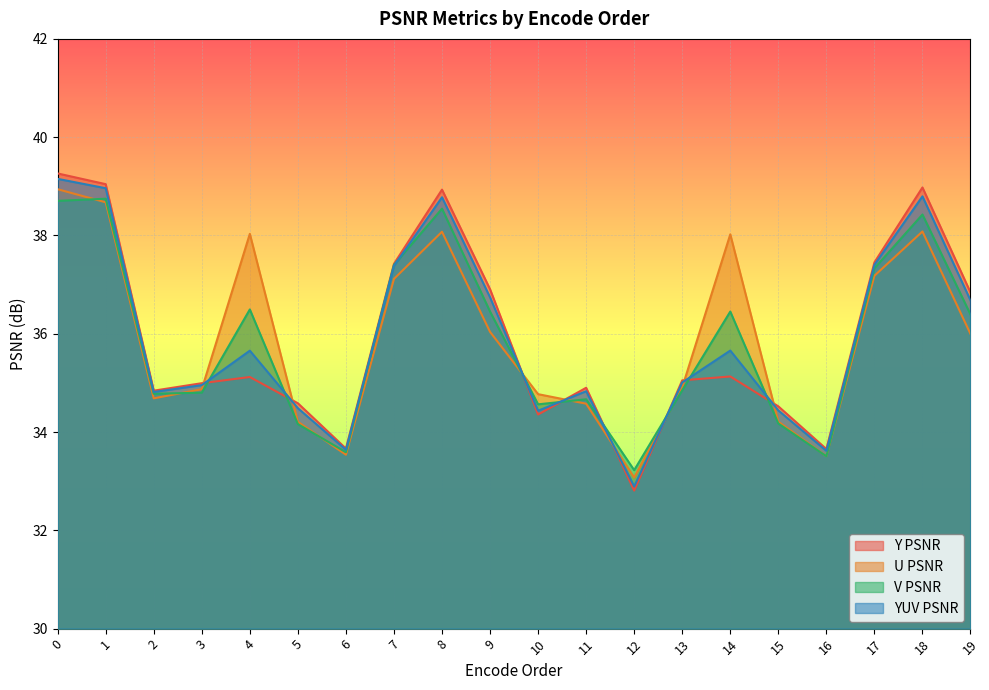

What are all the series names shown in the legend?

Y PSNR, U PSNR, V PSNR, YUV PSNR